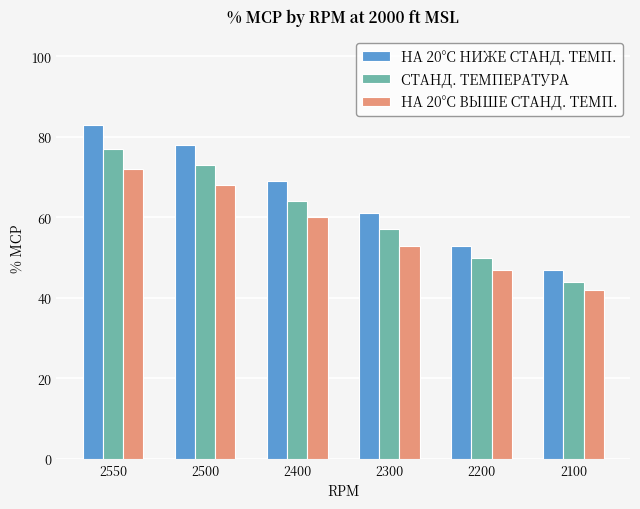

Rank the series by their maximum value, from lowest to highest.

НА 20°C ВЫШЕ СТАНД. ТЕМП., СТАНД. ТЕМПЕРАТУРА, НА 20°C НИЖЕ СТАНД. ТЕМП.